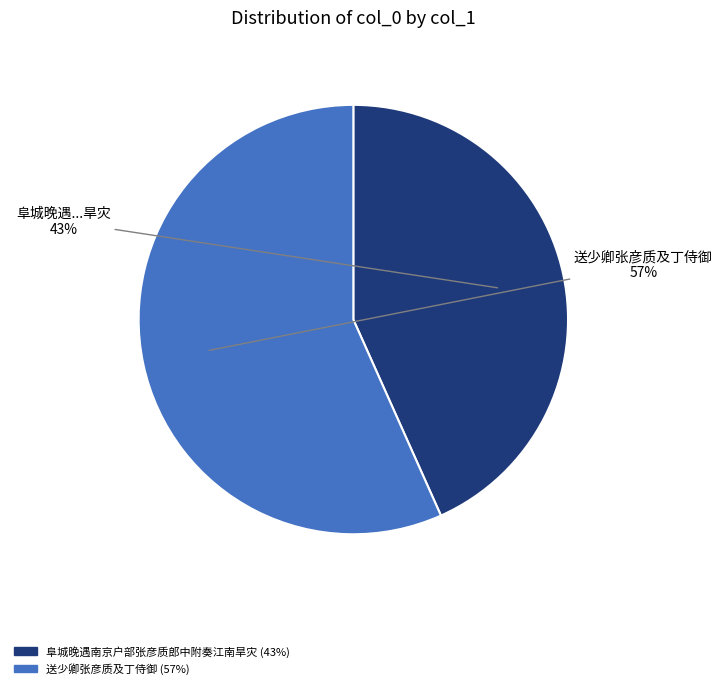

How many segments does this pie chart have?

2